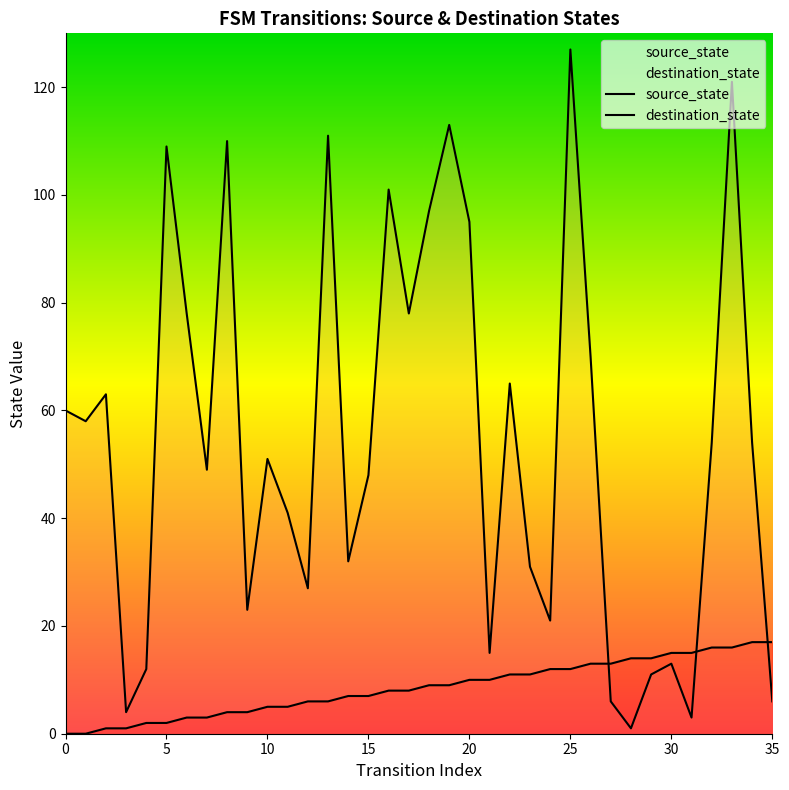

Is it true that source_state equals 10 at 21?

True